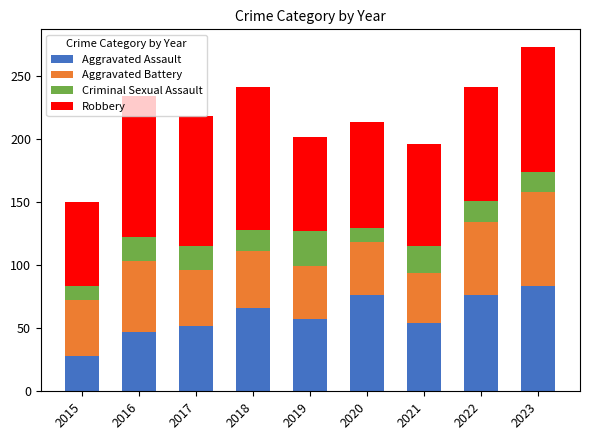

How many values in the Aggravated Assault series are below 57?

4